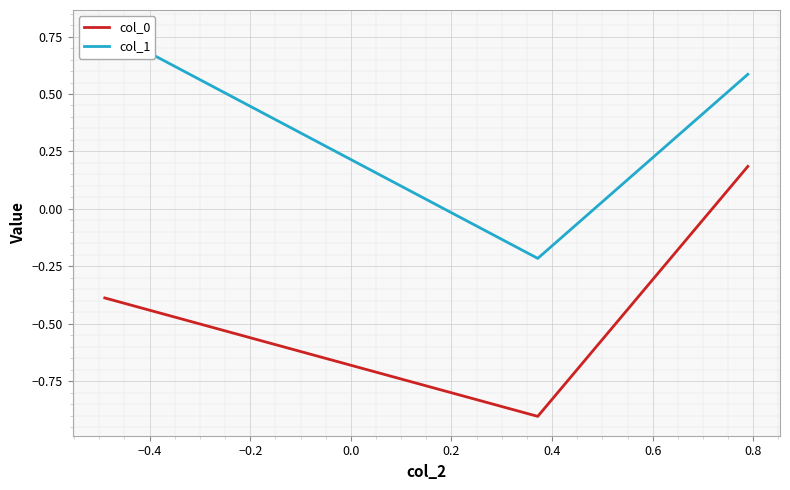

What is the difference between the maximum and minimum values in the col_0 series?

1.1